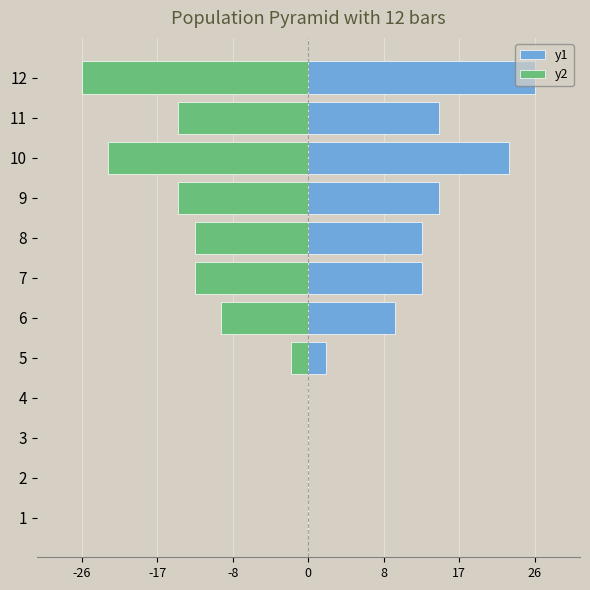

Rank the series by their maximum value, from lowest to highest.

y2, y1